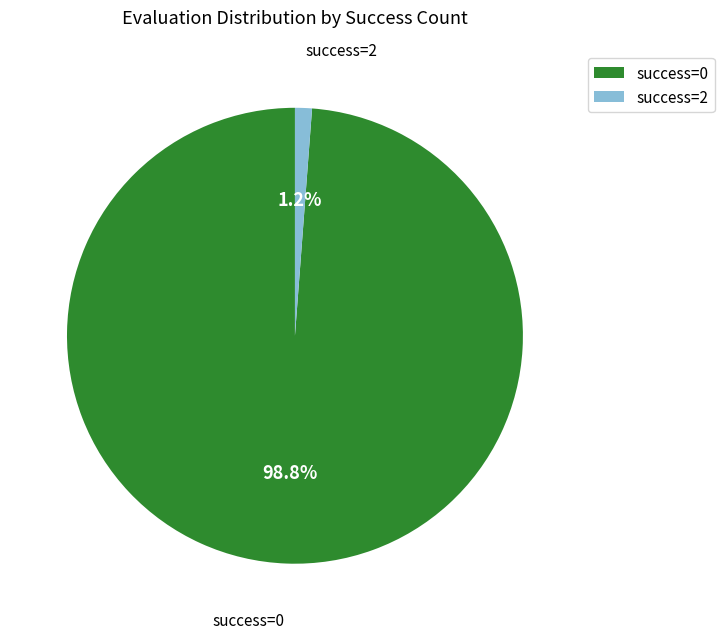

Do success=2 and success=0 together represent more than half of the pie?

Yes